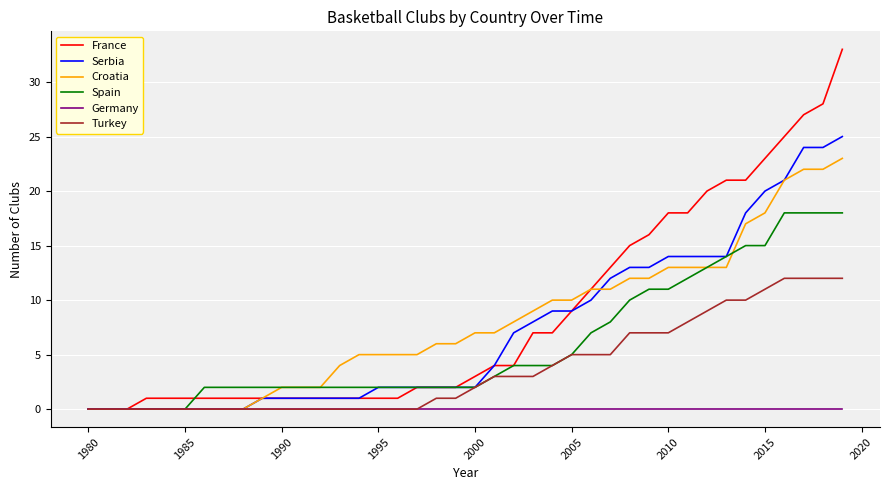

Which series has the largest range (max minus min)?

France